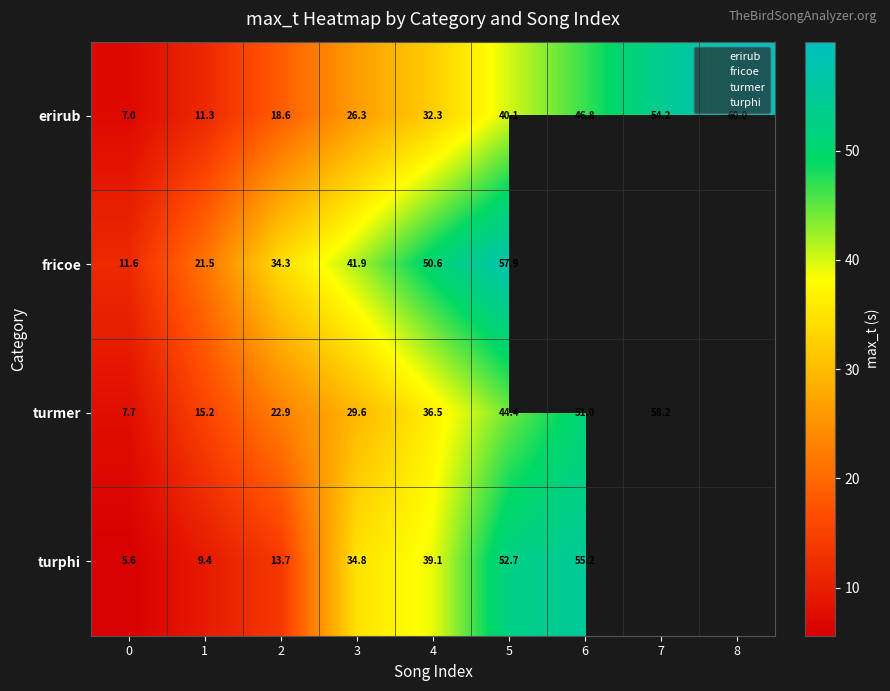

What is the lowest value of the turmer series?

7.7